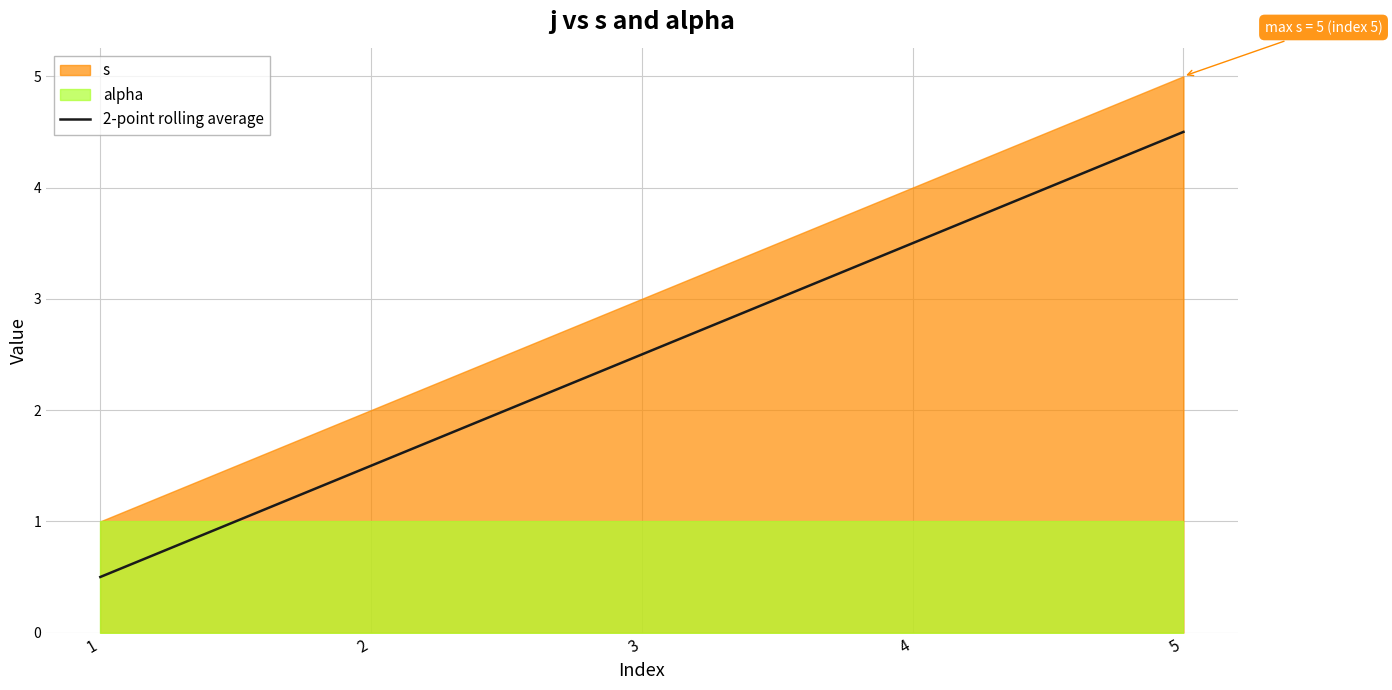

Reading left to right, extract all data points from this chart.

0.5	1.5	2.5	3.5	4.5